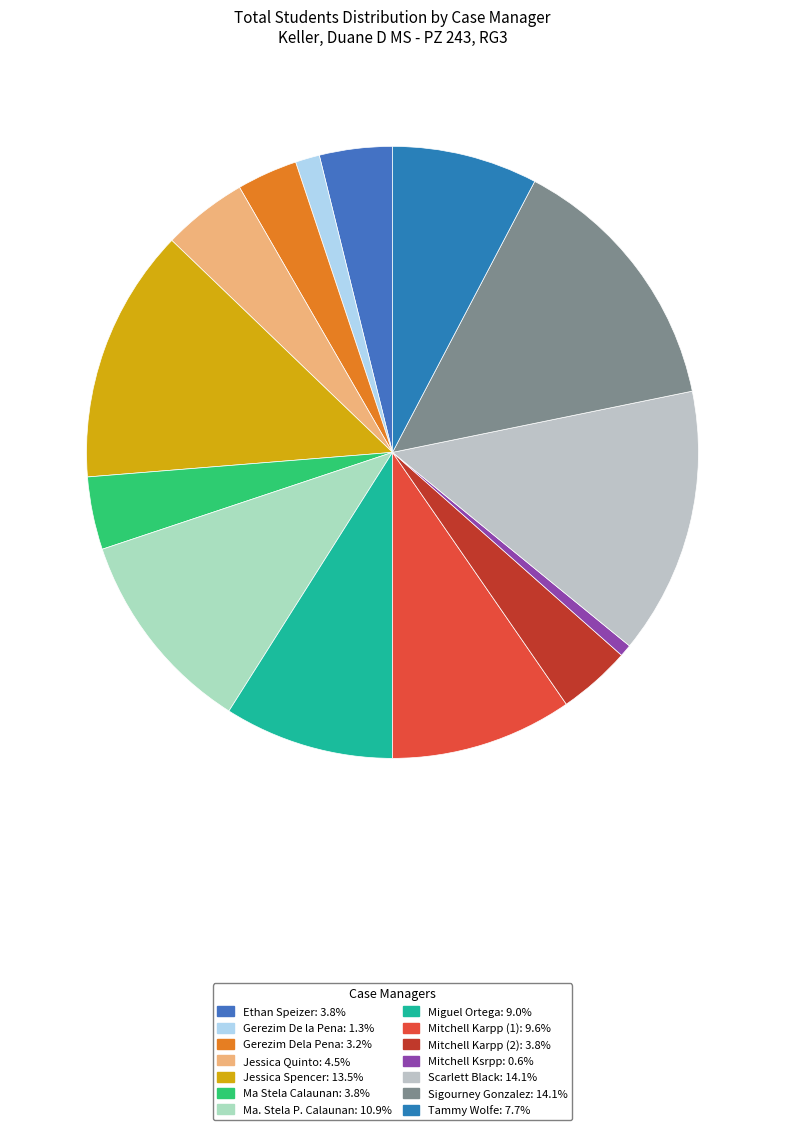

How many slices are in this pie chart?

14